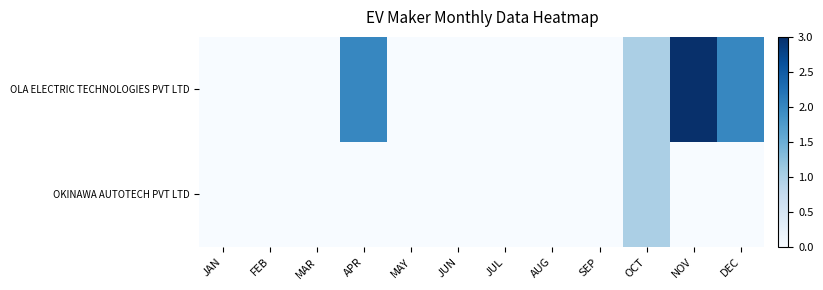

At which category is the sum across all series the highest?

NOV